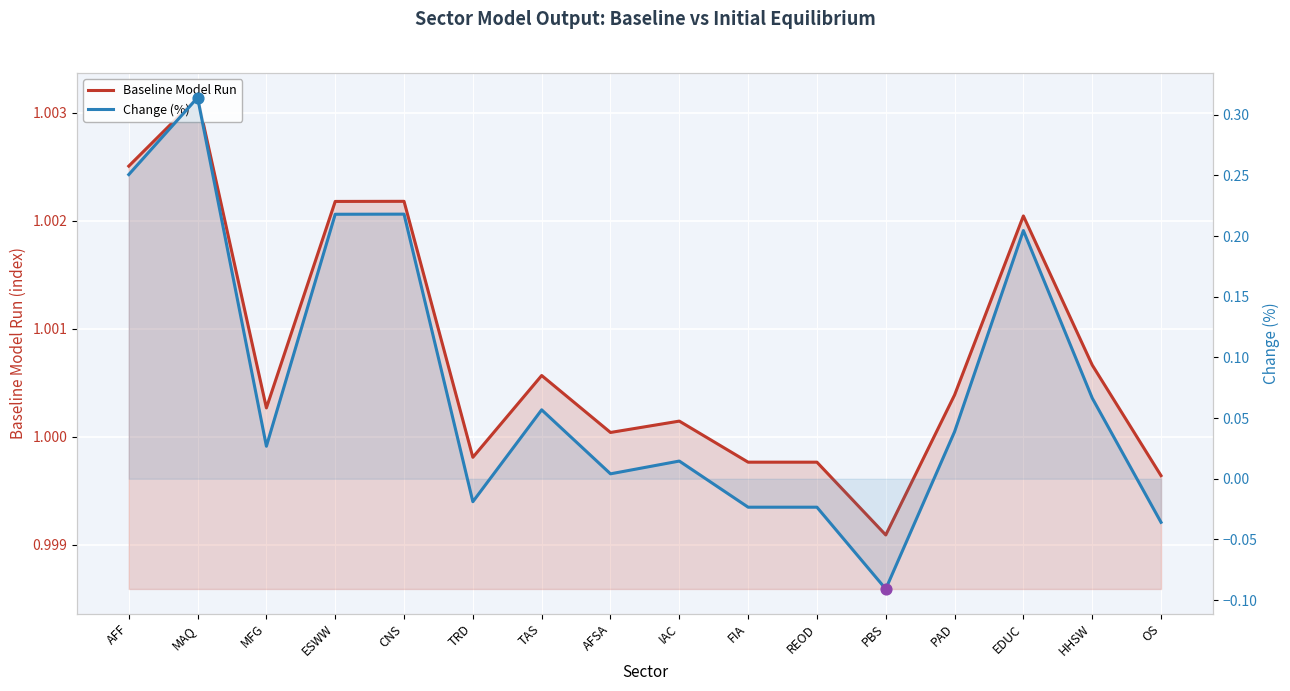

At which category is the sum across all series the highest?

MAQ